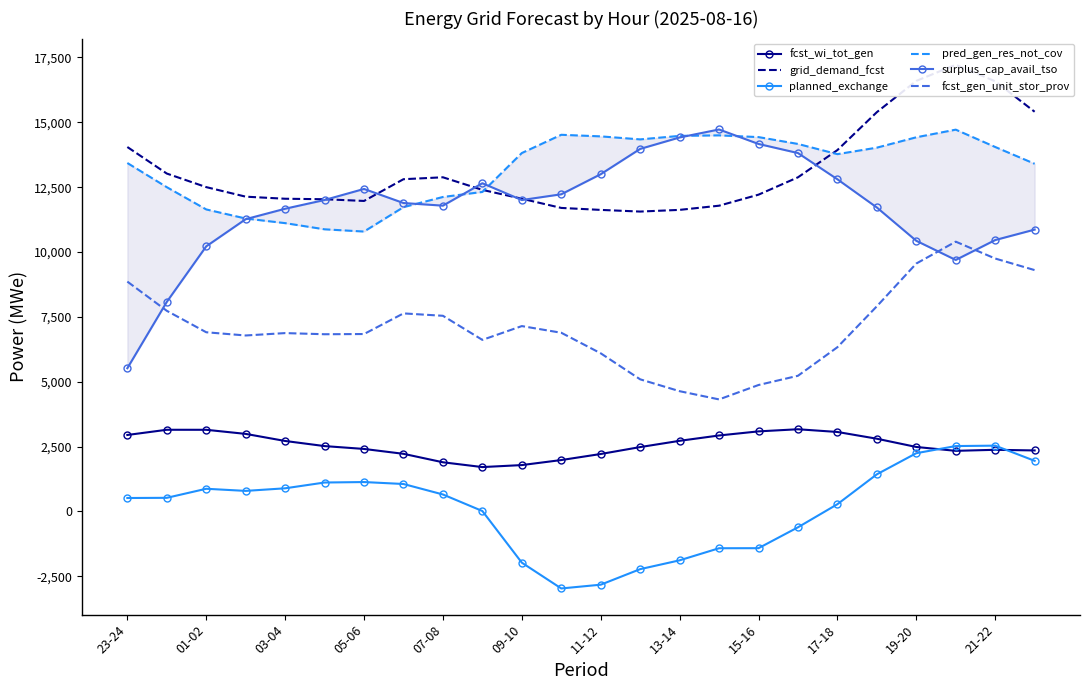

The value of fcst_wi_tot_gen at 09-10 is 1789. True or false?

True